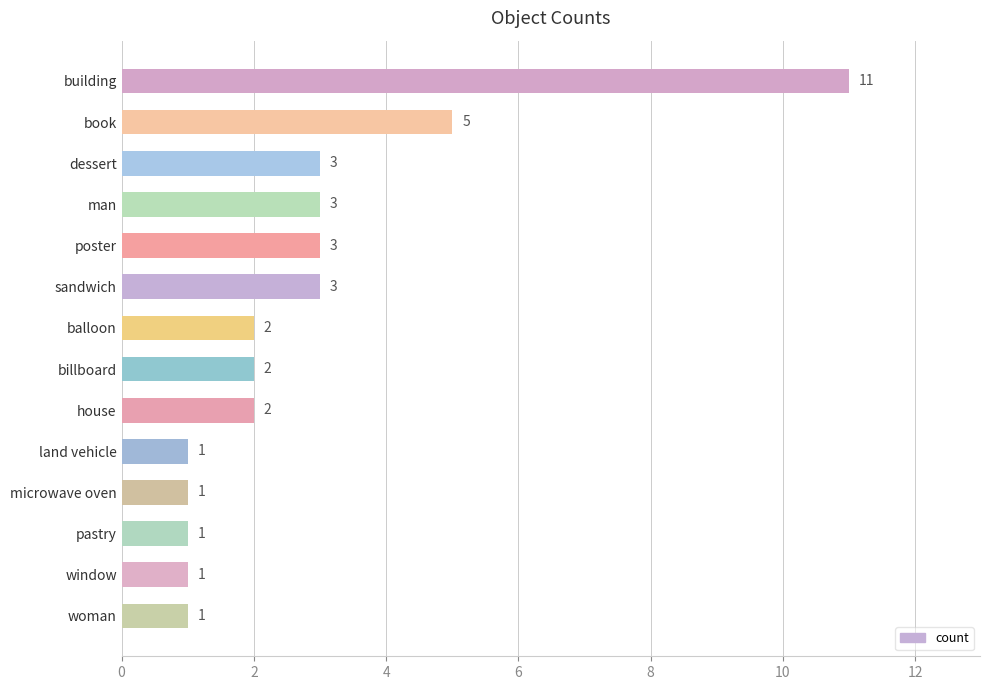

How many bars are there in total?

14